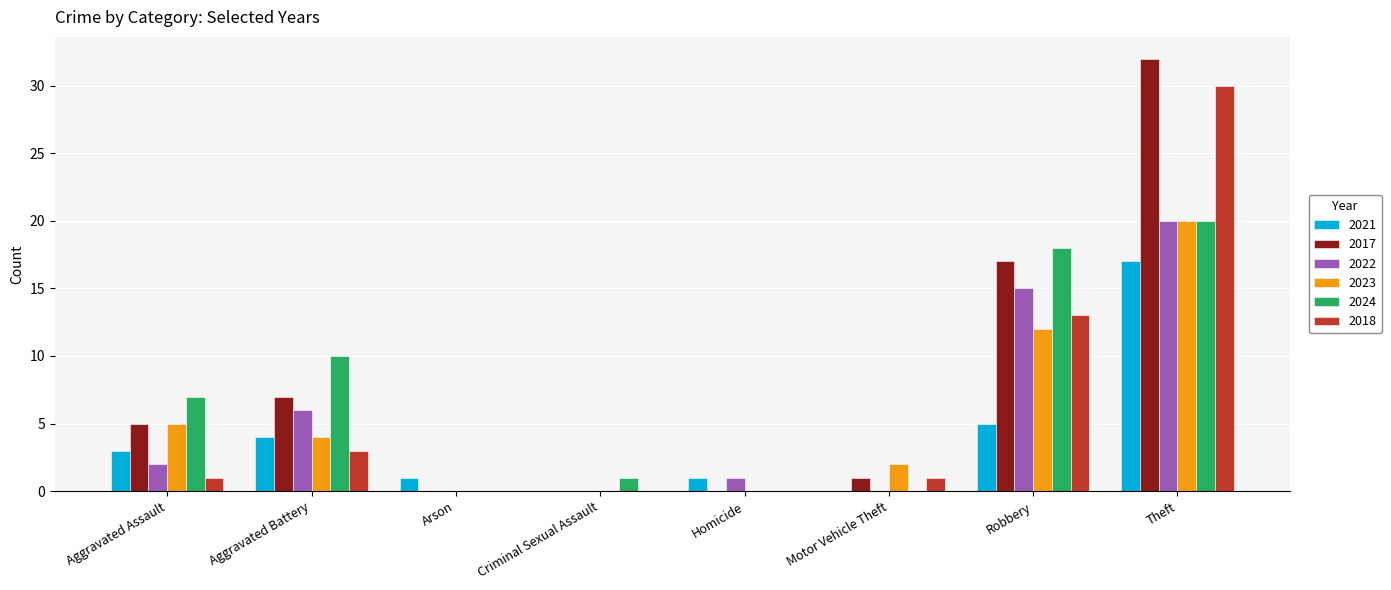

At which label is 2017 closest to 16?

Robbery